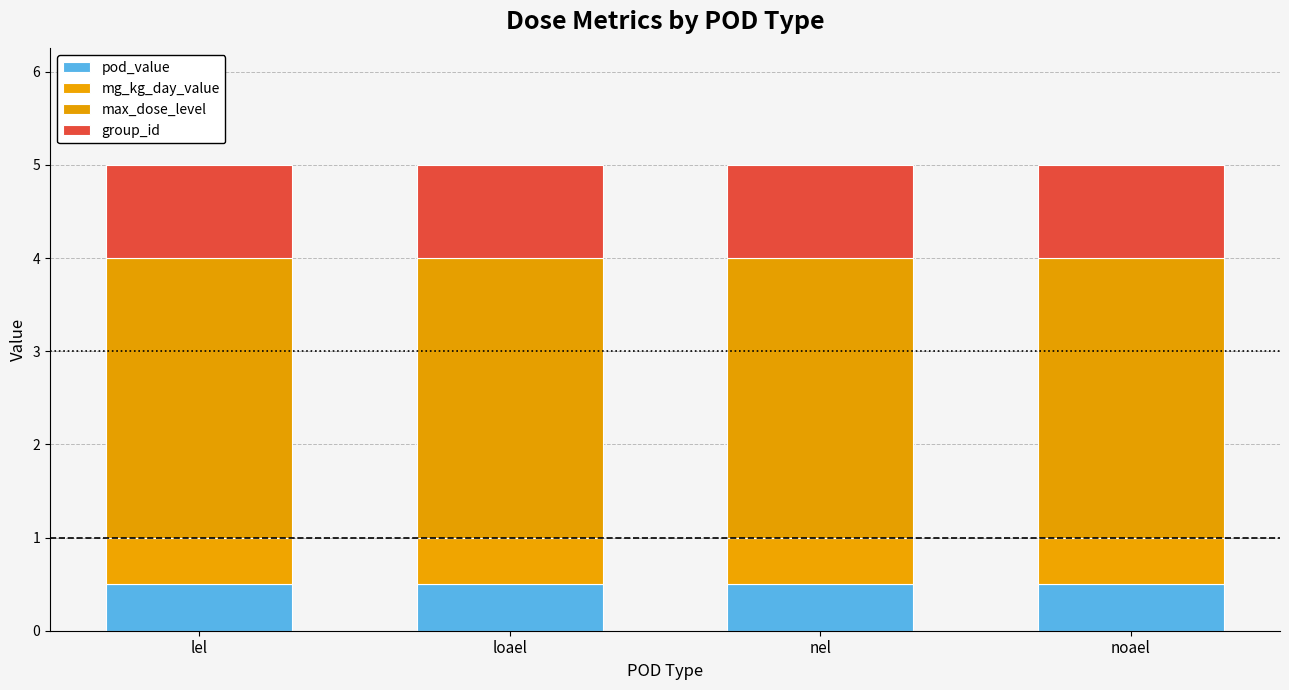

How many data points does each series have?

4